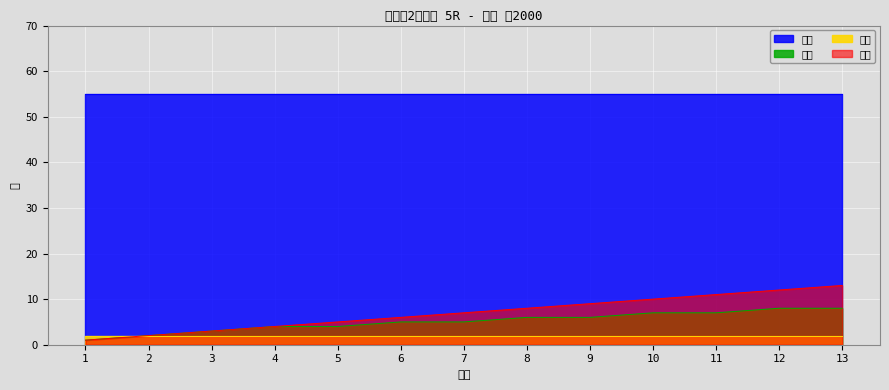

What is the minimum value for 枠番?

1